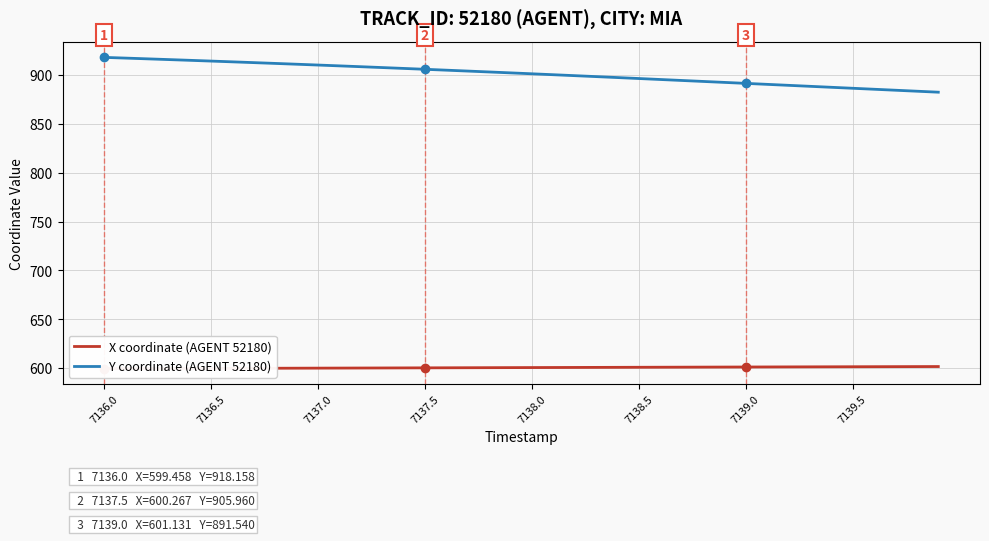

Is it true that Y coordinate (AGENT 52180) equals 537.6 at 7136.5?

False